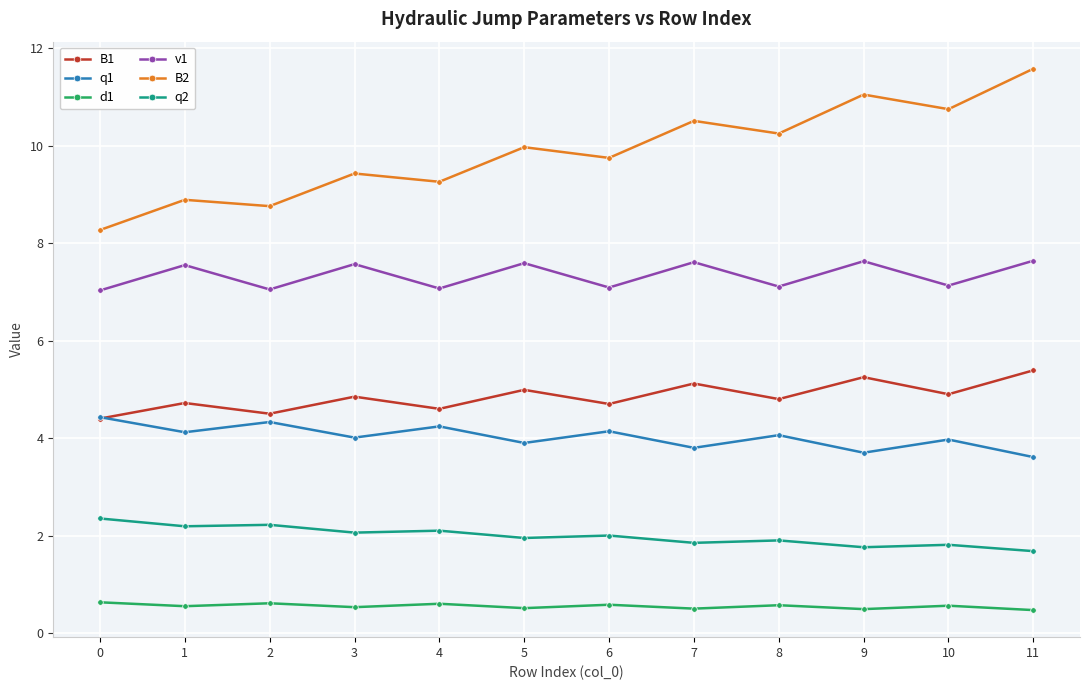

What is the value of the q1 point at the 11th from the left?

4.0